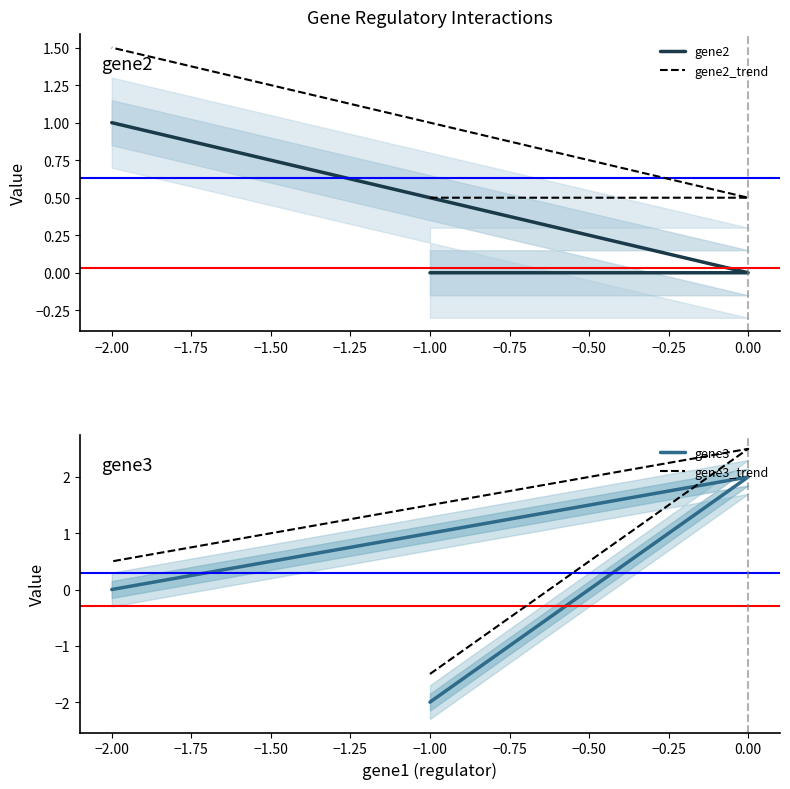

How many lines are shown in the chart?

4